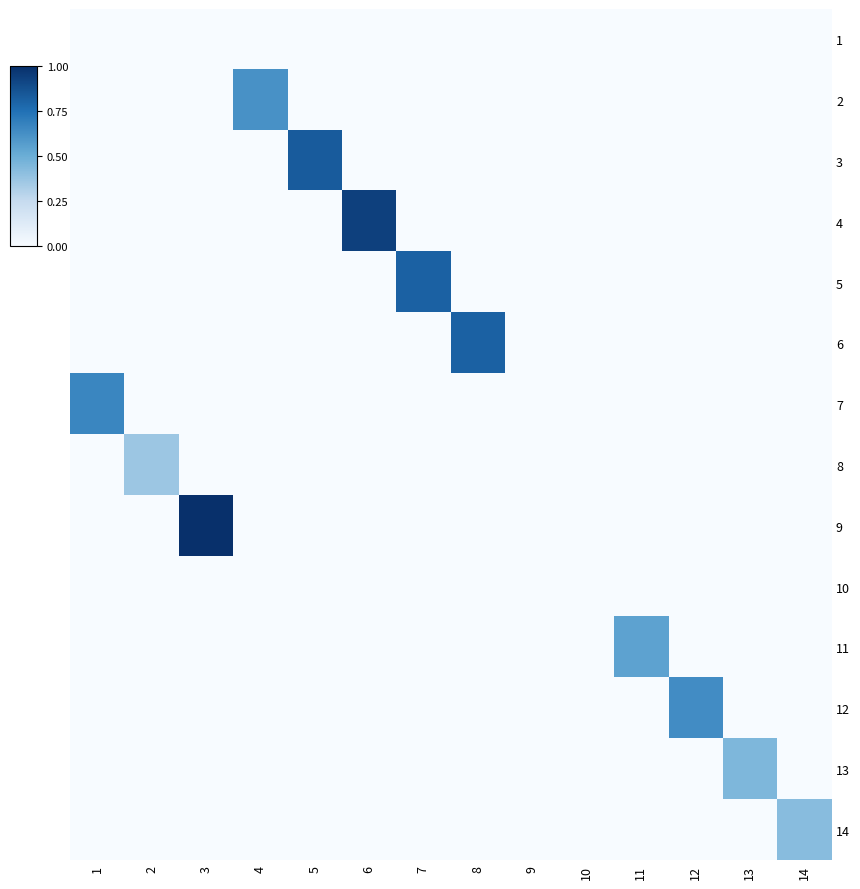

Reading left to right, extract all data points from this chart.

1: 1=0.0	2=0.0	3=0.0	4=0.0	5=0.0	6=0.0	7=0.0	8=0.0	9=0.0	10=0.0	11=0.0	12=0.0	13=0.0	14=0.0
2: 1=0.0	2=0.0	3=0.0	4=0.6	5=0.0	6=0.0	7=0.0	8=0.0	9=0.0	10=0.0	11=0.0	12=0.0	13=0.0	14=0.0
3: 1=0.0	2=0.0	3=0.0	4=0.0	5=0.8	6=0.0	7=0.0	8=0.0	9=0.0	10=0.0	11=0.0	12=0.0	13=0.0	14=0.0
4: 1=0.0	2=0.0	3=0.0	4=0.0	5=0.0	6=0.9	7=0.0	8=0.0	9=0.0	10=0.0	11=0.0	12=0.0	13=0.0	14=0.0
5: 1=0.0	2=0.0	3=0.0	4=0.0	5=0.0	6=0.0	7=0.8	8=0.0	9=0.0	10=0.0	11=0.0	12=0.0	13=0.0	14=0.0
6: 1=0.0	2=0.0	3=0.0	4=0.0	5=0.0	6=0.0	7=0.0	8=0.8	9=0.0	10=0.0	11=0.0	12=0.0	13=0.0	14=0.0
7: 1=0.7	2=0.0	3=0.0	4=0.0	5=0.0	6=0.0	7=0.0	8=0.0	9=0.0	10=0.0	11=0.0	12=0.0	13=0.0	14=0.0
8: 1=0.0	2=0.4	3=0.0	4=0.0	5=0.0	6=0.0	7=0.0	8=0.0	9=0.0	10=0.0	11=0.0	12=0.0	13=0.0	14=0.0
9: 1=0.0	2=0.0	3=1.0	4=0.0	5=0.0	6=0.0	7=0.0	8=0.0	9=0.0	10=0.0	11=0.0	12=0.0	13=0.0	14=0.0
10: 1=0.0	2=0.0	3=0.0	4=0.0	5=0.0	6=0.0	7=0.0	8=0.0	9=0.0	10=0.0	11=0.0	12=0.0	13=0.0	14=0.0
11: 1=0.0	2=0.0	3=0.0	4=0.0	5=0.0	6=0.0	7=0.0	8=0.0	9=0.0	10=0.0	11=0.5	12=0.0	13=0.0	14=0.0
12: 1=0.0	2=0.0	3=0.0	4=0.0	5=0.0	6=0.0	7=0.0	8=0.0	9=0.0	10=0.0	11=0.0	12=0.6	13=0.0	14=0.0
13: 1=0.0	2=0.0	3=0.0	4=0.0	5=0.0	6=0.0	7=0.0	8=0.0	9=0.0	10=0.0	11=0.0	12=0.0	13=0.4	14=0.0
14: 1=0.0	2=0.0	3=0.0	4=0.0	5=0.0	6=0.0	7=0.0	8=0.0	9=0.0	10=0.0	11=0.0	12=0.0	13=0.0	14=0.4